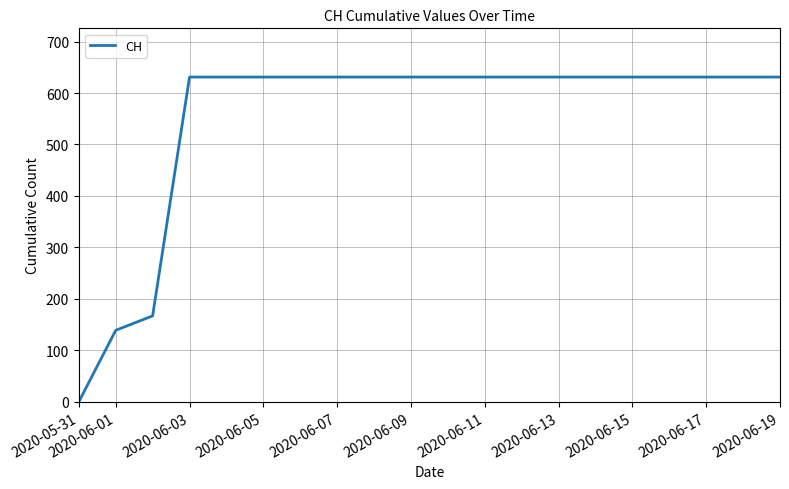

What is the difference between the maximum and minimum values?

631